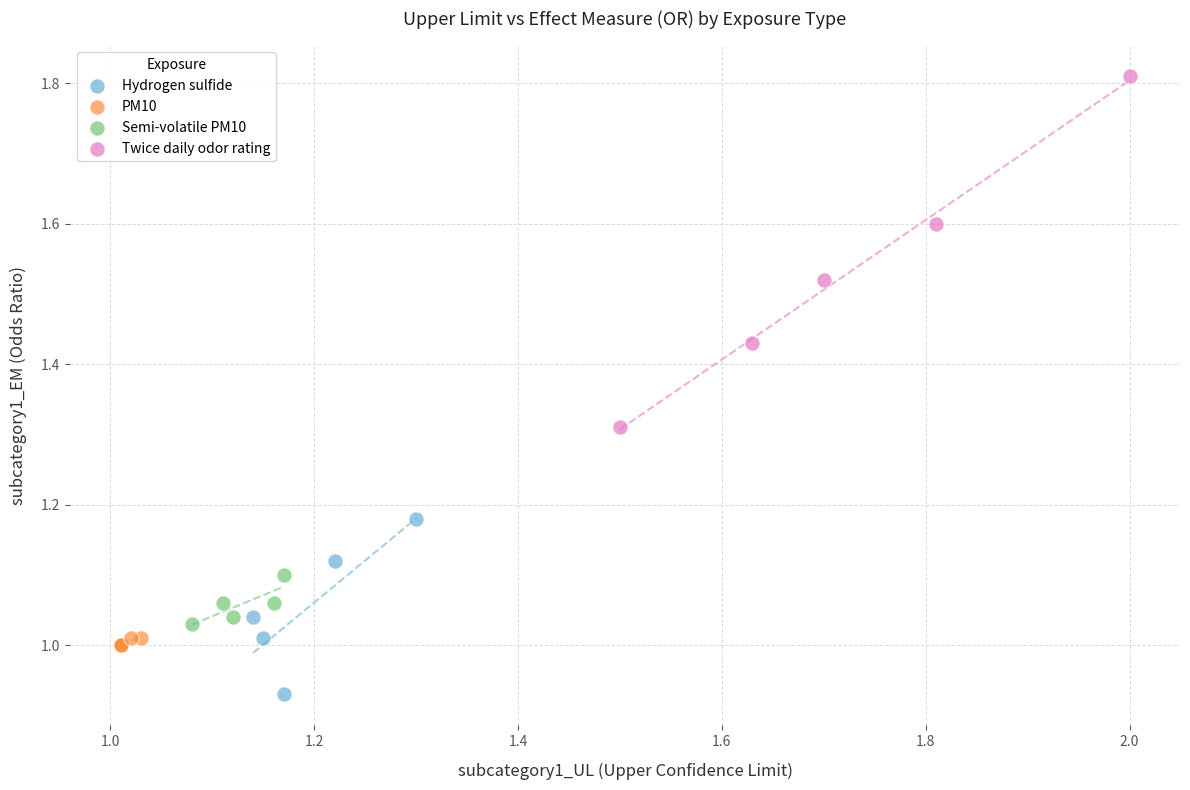

Which series contains the highest Y value?

Twice daily odor rating